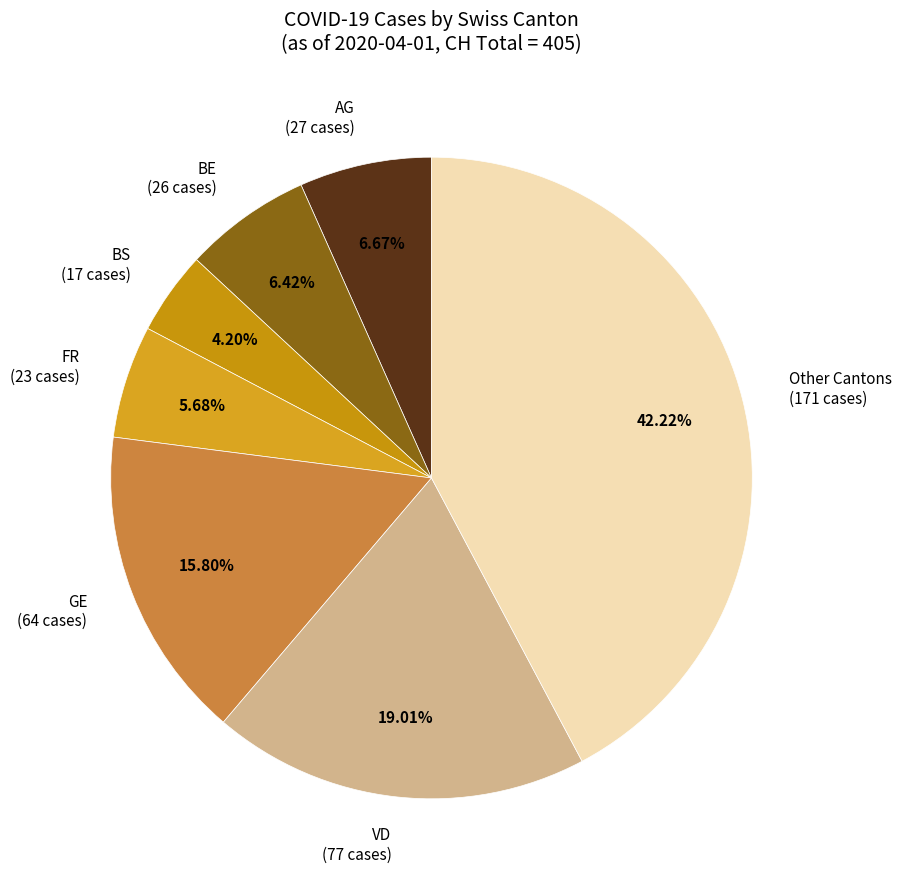

Is there a majority slice in this chart?

No